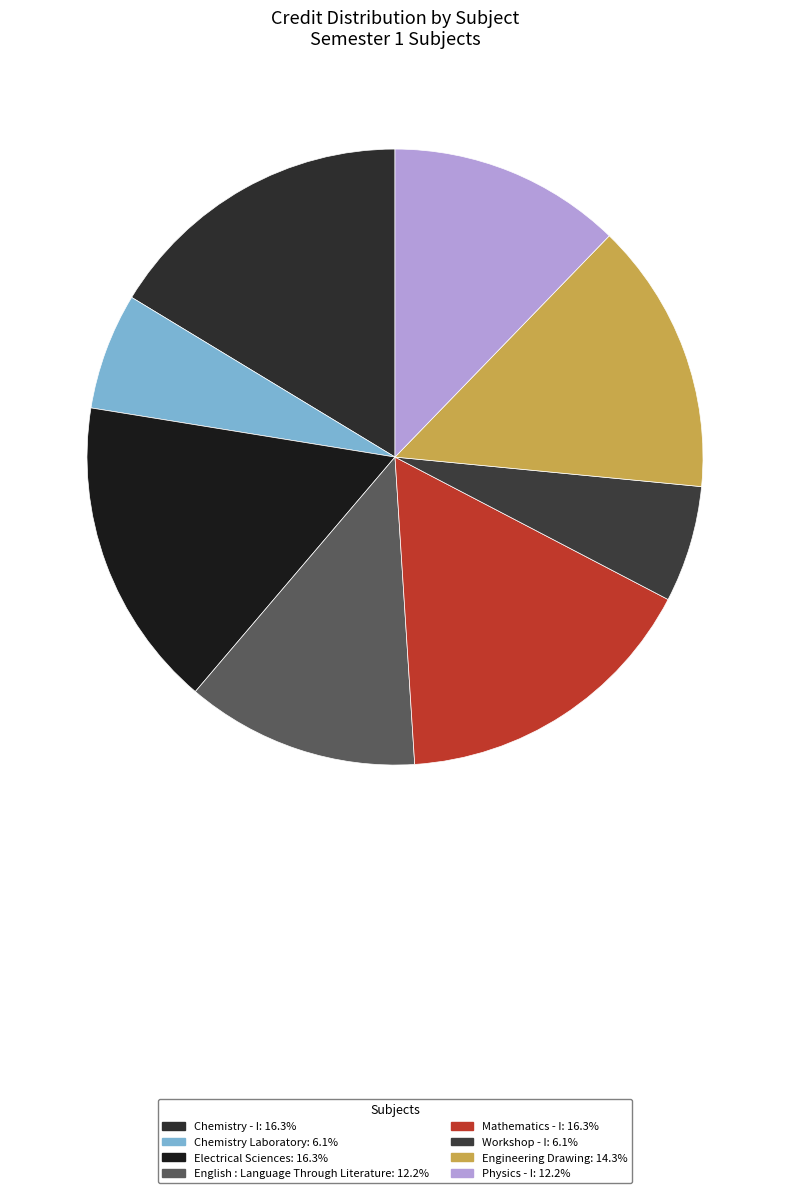

What is the ratio of the value at Physics - I to the value at Chemistry Laboratory?

2.0